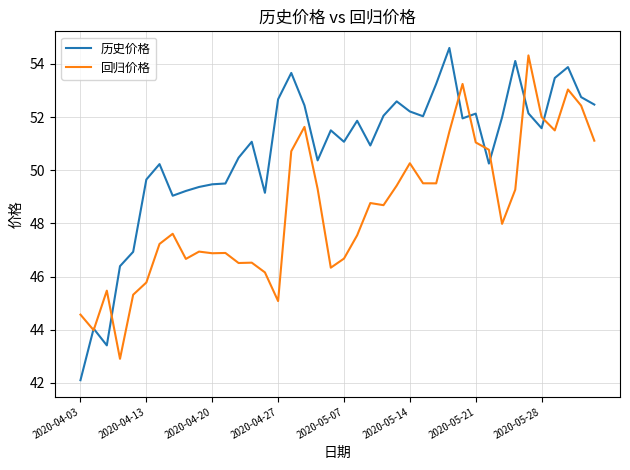

Which series has the largest total across all categories?

历史价格